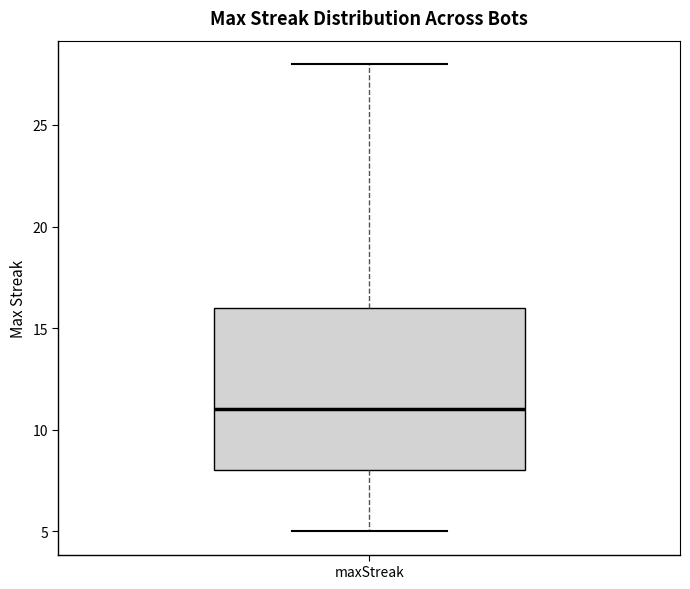

Read this box plot against the y-axis: the position of the median line, the range covered by the box, and the ends of both whiskers. The values are not printed on the chart, so give them approximately, as read against the axis.

median 11, box 8 to 16, whiskers 5 to 28